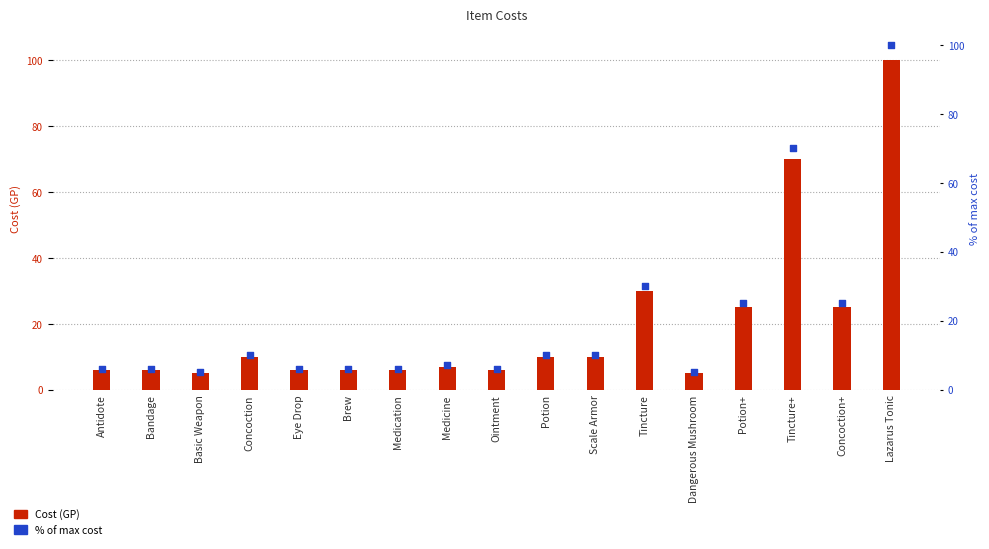

At which category is the sum across all series the highest?

Lazarus Tonic